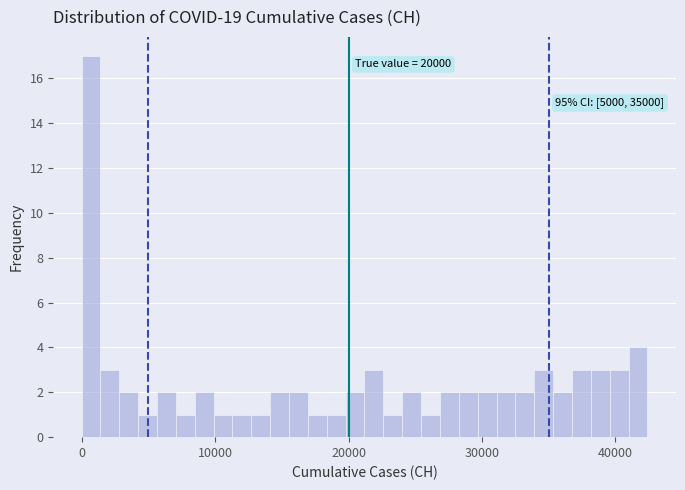

Read against the x-axis, roughly where is the centre of the tallest bar?

1000